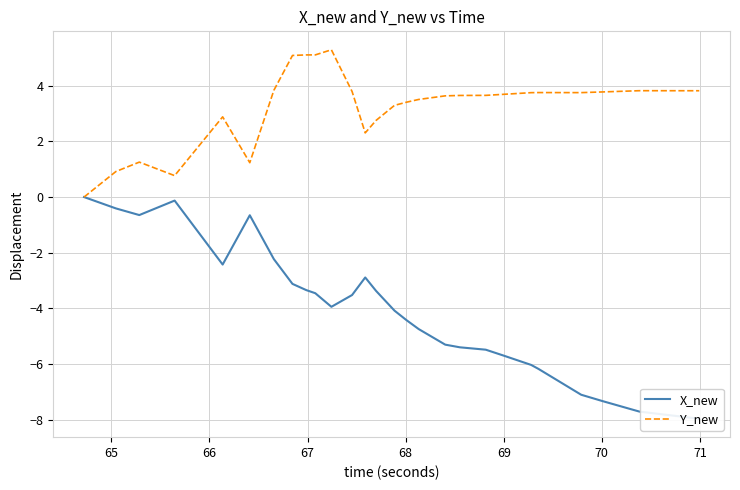

What is the difference between the maximum and minimum values in the Y_new series?

5.3